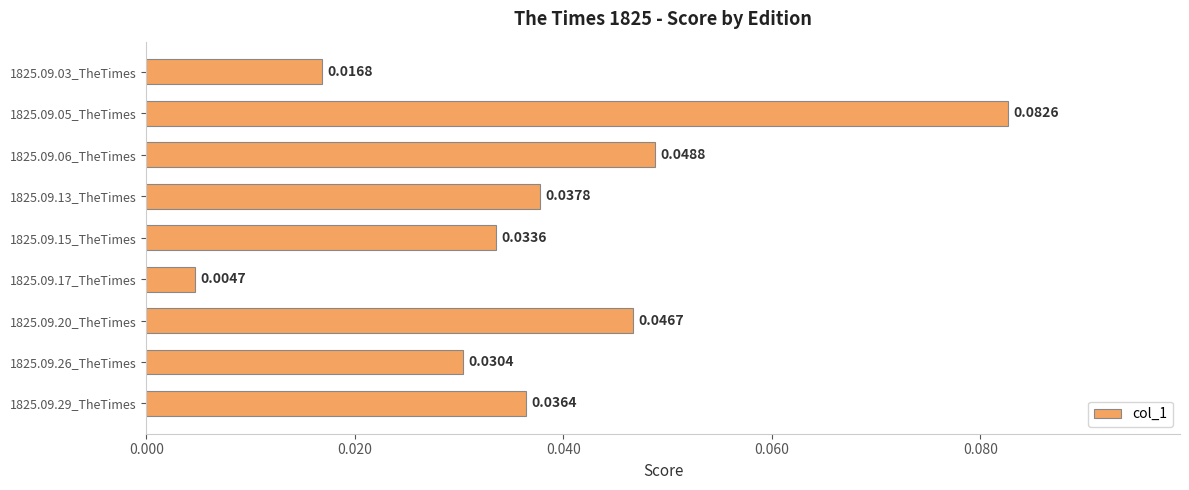

Rank the categories by value from highest to lowest.

1825.09.05_TheTimes, 1825.09.06_TheTimes, 1825.09.20_TheTimes, 1825.09.13_TheTimes, 1825.09.29_TheTimes, 1825.09.15_TheTimes, 1825.09.26_TheTimes, 1825.09.03_TheTimes, 1825.09.17_TheTimes